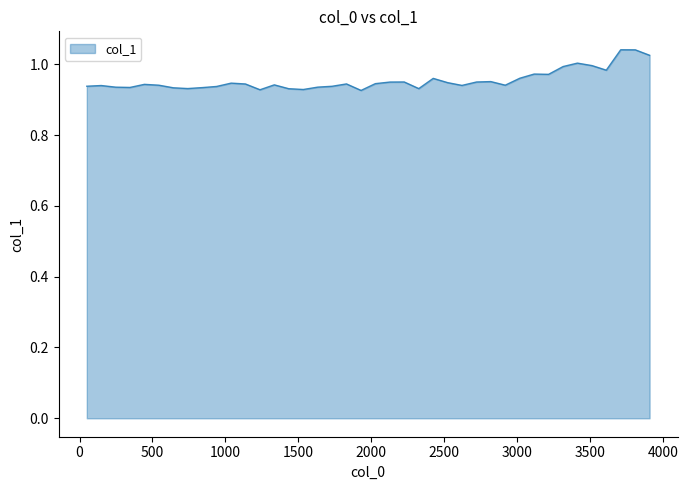

Does the chart display data point markers on the line(s)?

No